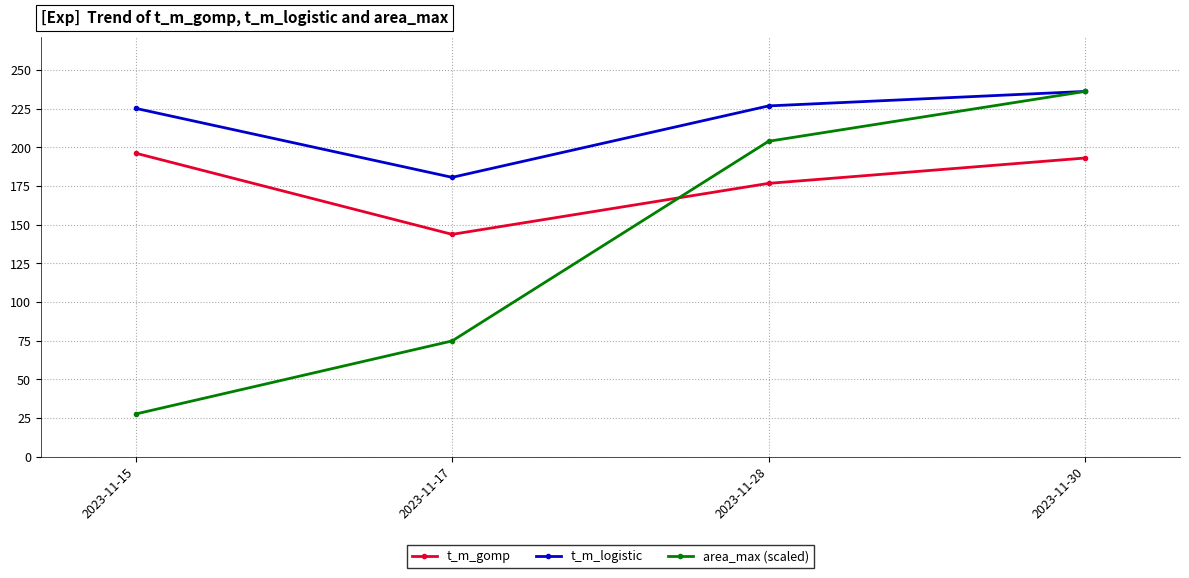

How many data points in area_max (scaled) are less than 203?

2